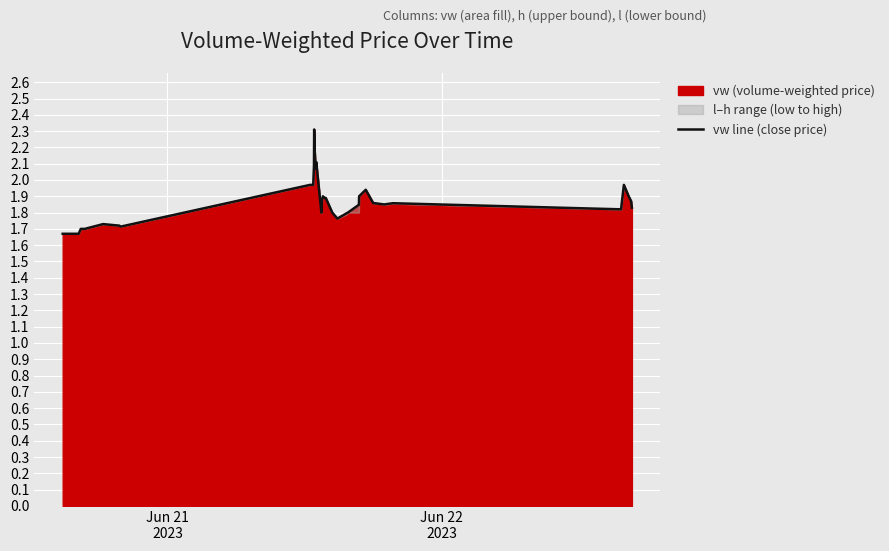

What is the highest value of the vw line (close price) series?

2.3